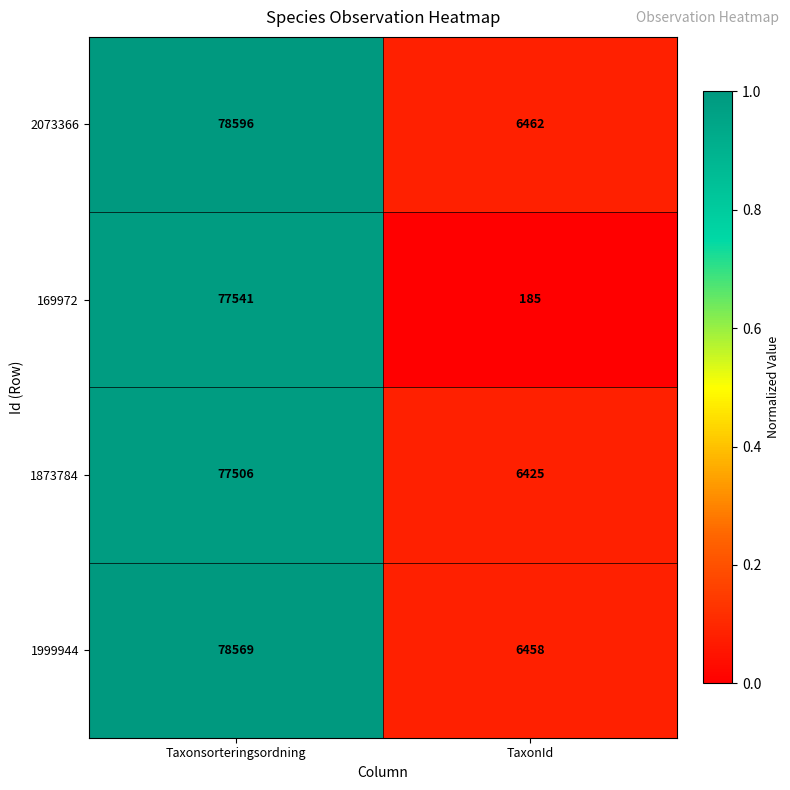

Reading right to left, list all the values displayed in this chart.

2073366: 6462	78596
169972: 185	77541
1873784: 6425	77506
1999944: 6458	78569